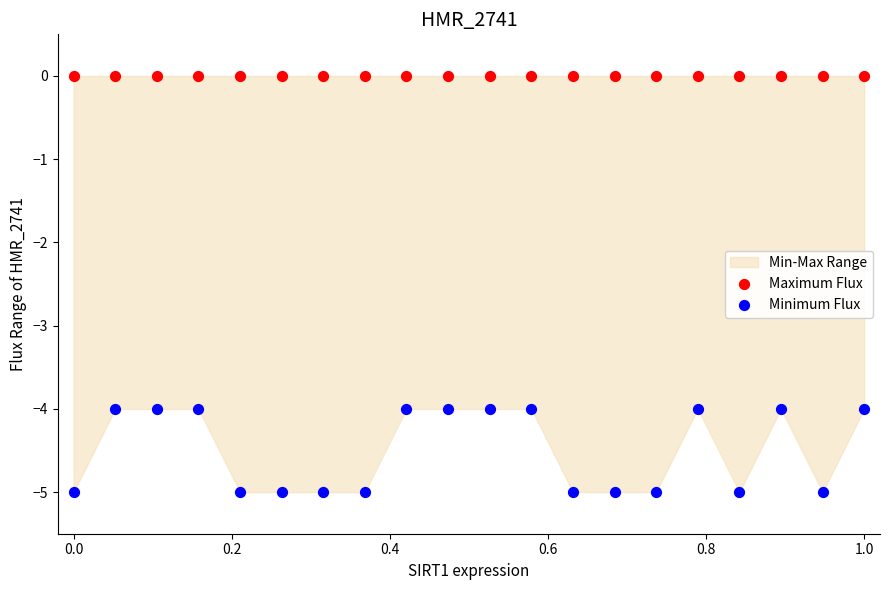

Which series reaches the minimum Y coordinate?

Minimum Flux